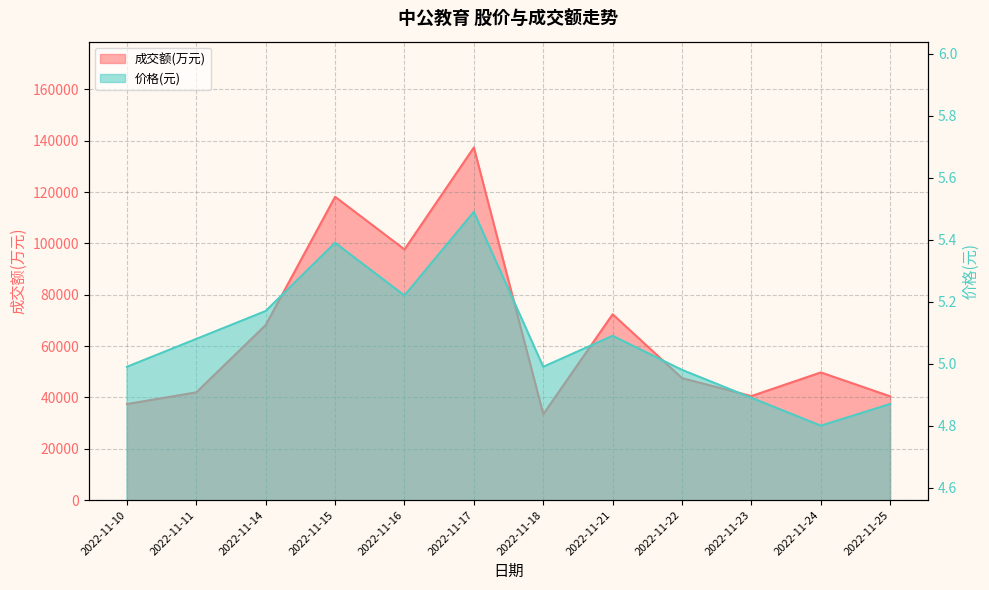

True or false: 价格 and 成交额(万元) intersect in this chart.

False